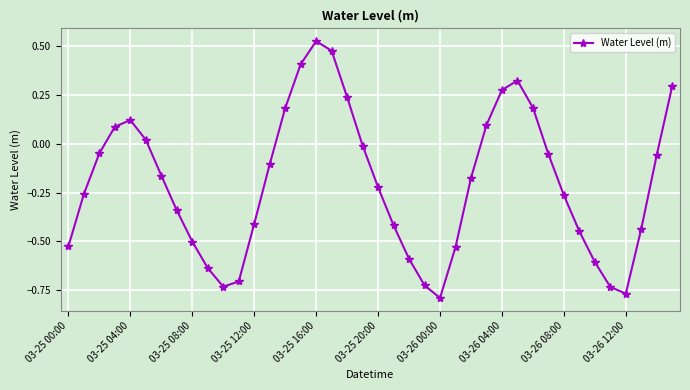

Does the chart display data point markers on the line(s)?

Yes